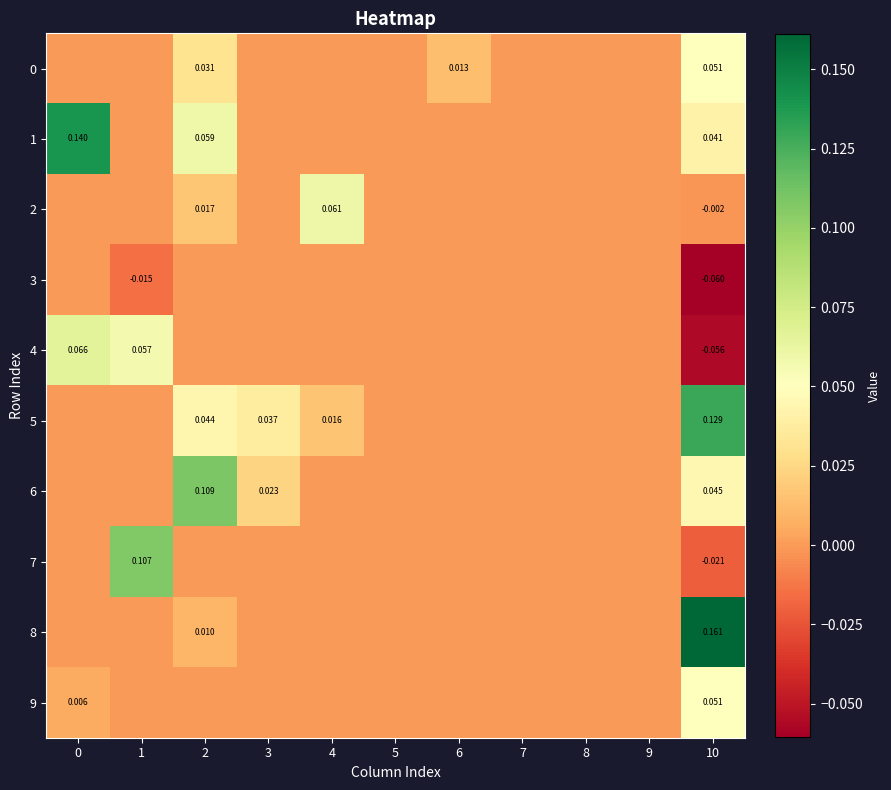

At which category does the chart reach its peak across all series?

10